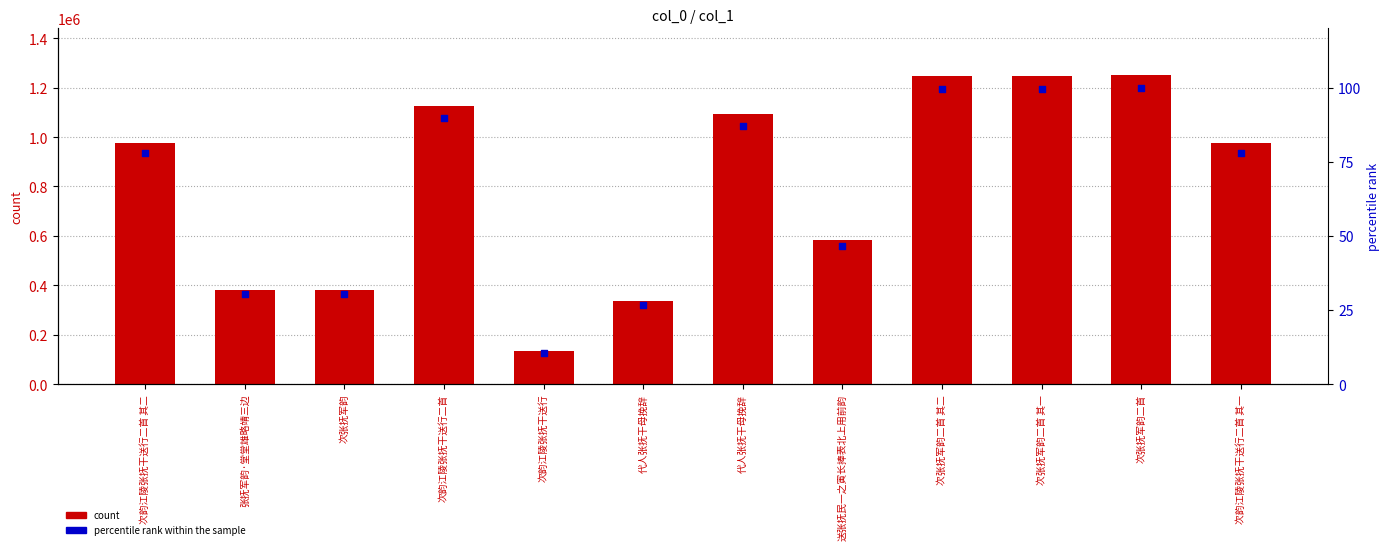

At how many categories does at least one series exceed 651170?

7